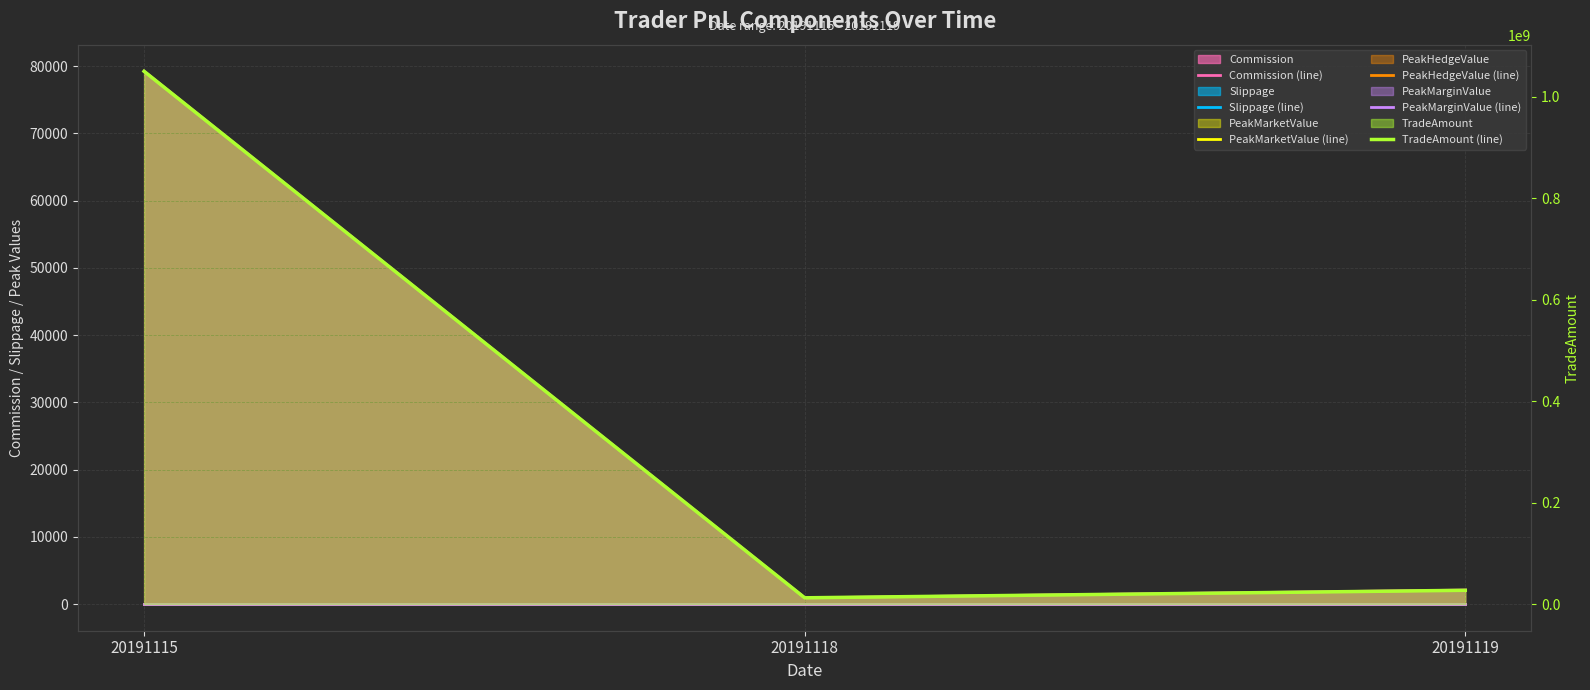

Which has a higher value, 20191119 or 20191118?

20191119